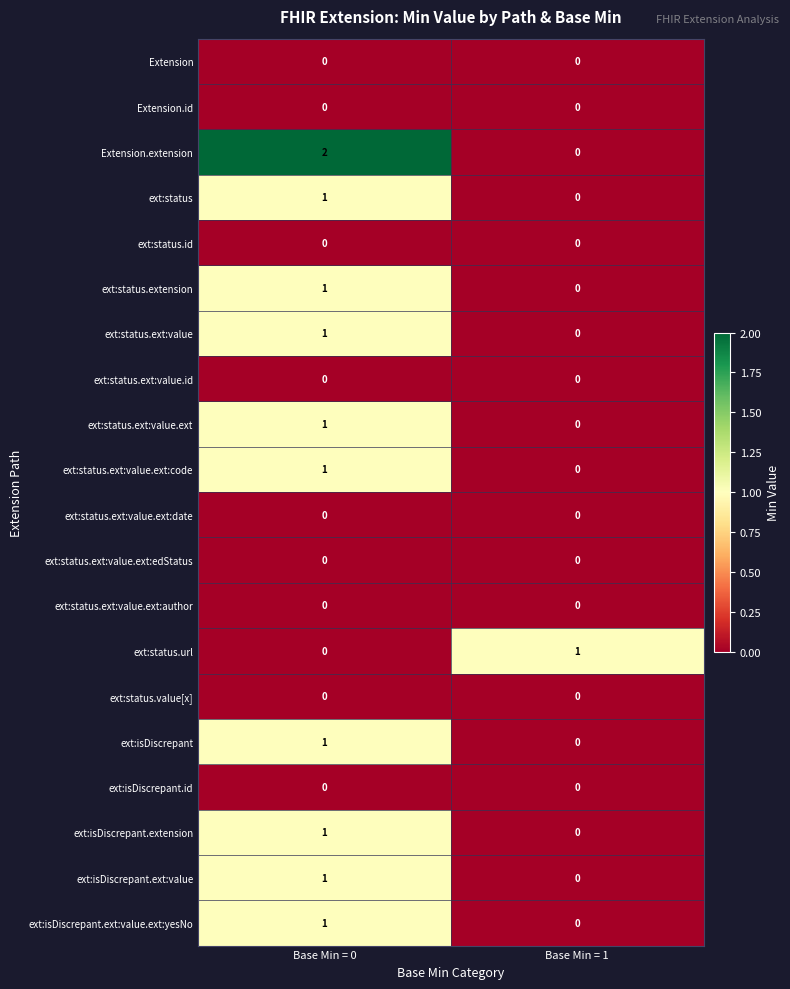

What is the spread (max minus min) of values at Base Min = 0?

2